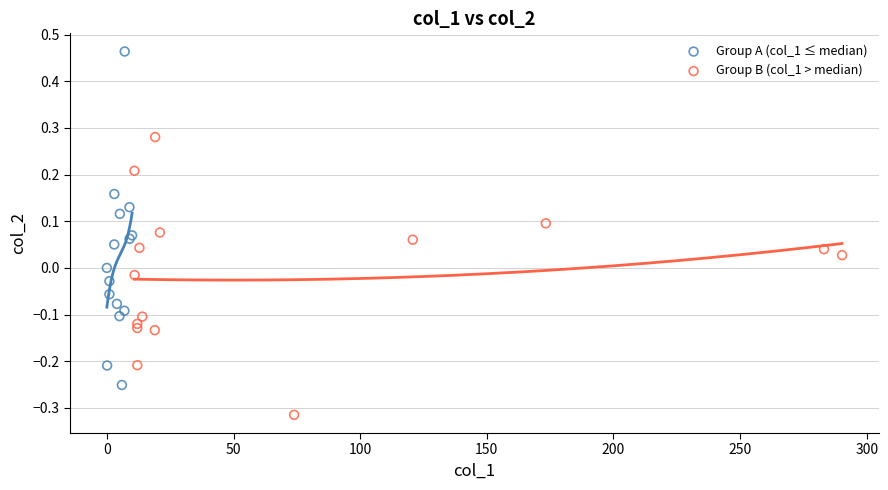

What are all the series names shown in the legend?

Group A (col_1 ≤ median), Group B (col_1 > median)